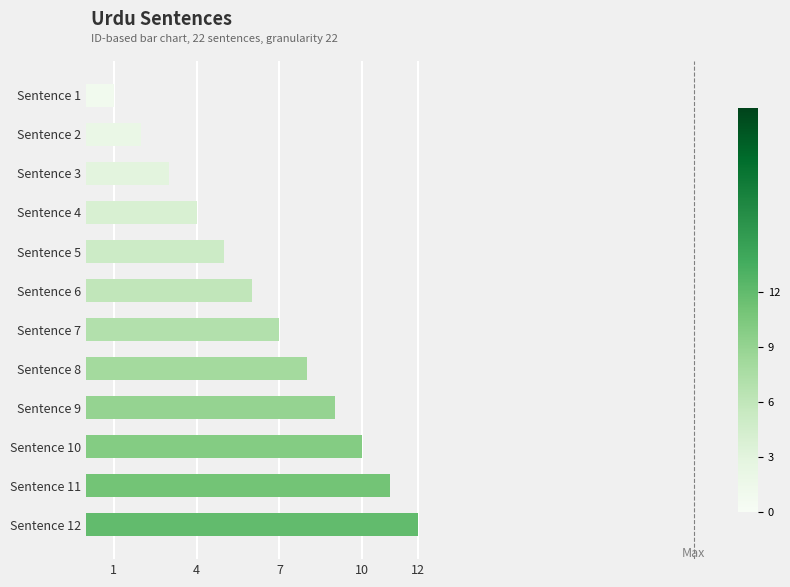

What is the difference between the maximum and minimum values?

11